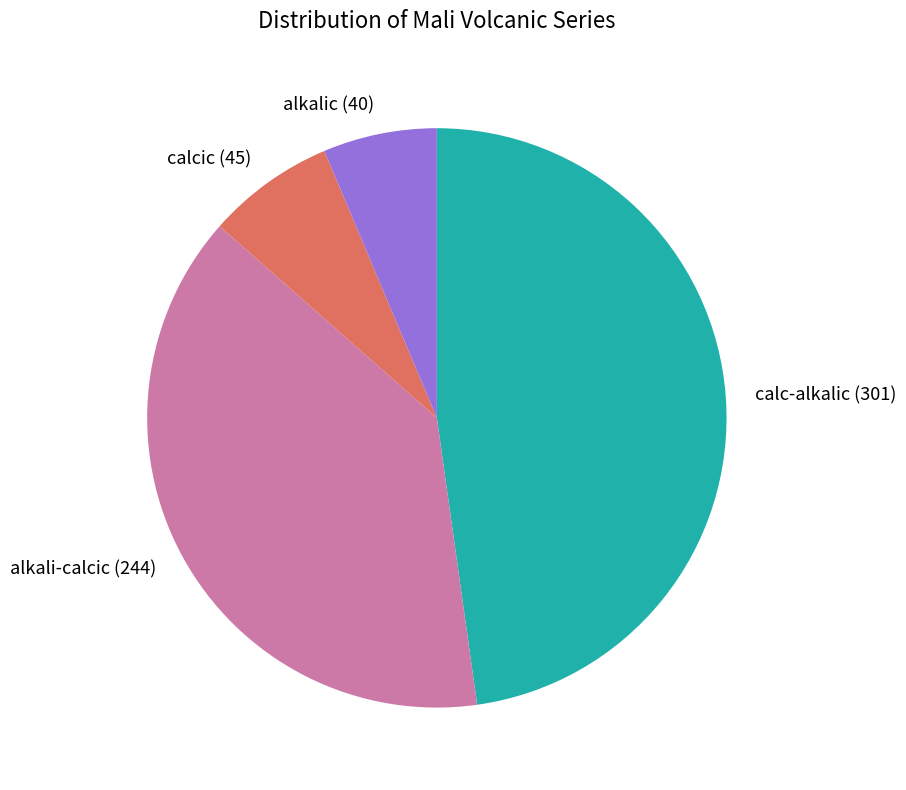

The alkali-calcic slice represents 39% of the pie. True or false?

True